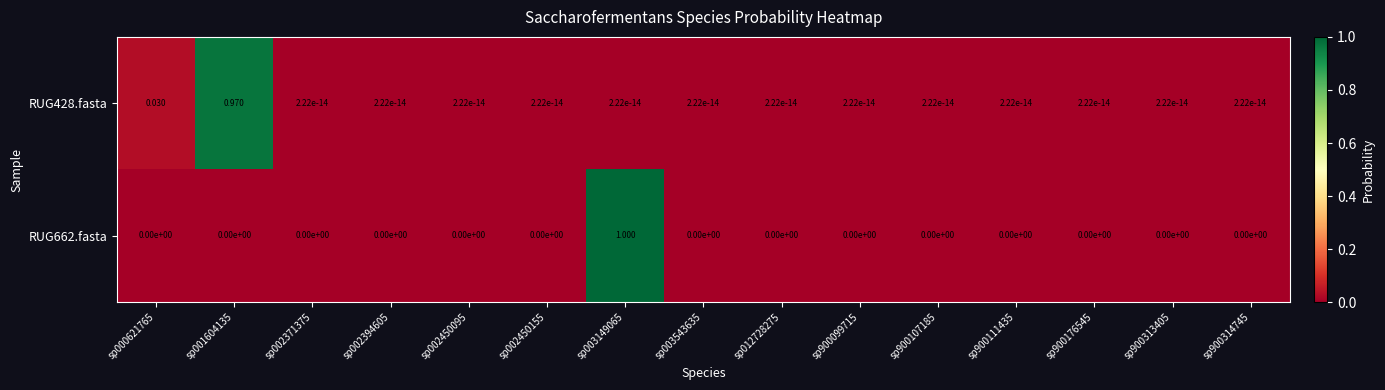

Which series has the largest total across all categories?

RUG428.fasta